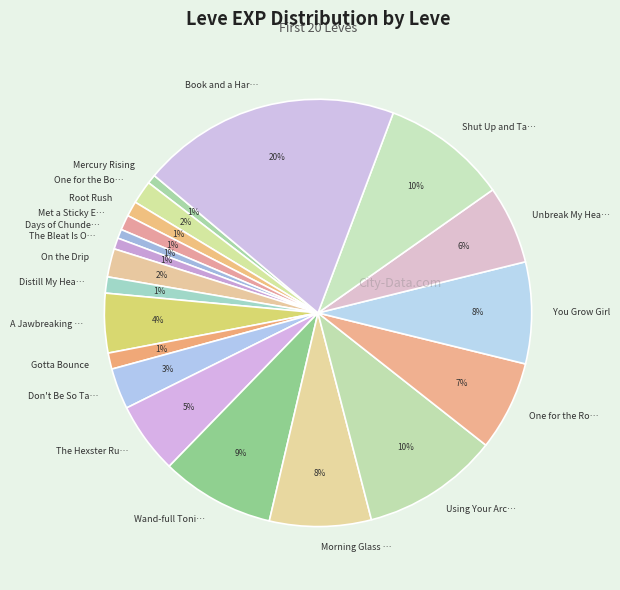

Which category has the biggest portion of the pie?

Book and a Har…